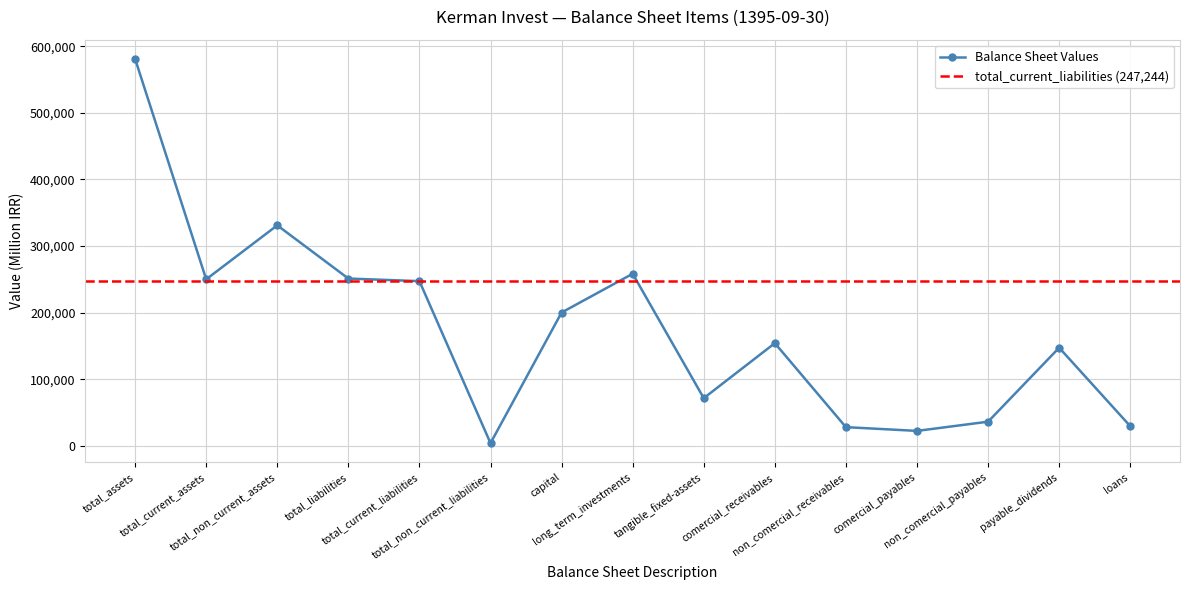

True or false: there are more than 2 points higher than both neighbors.

True